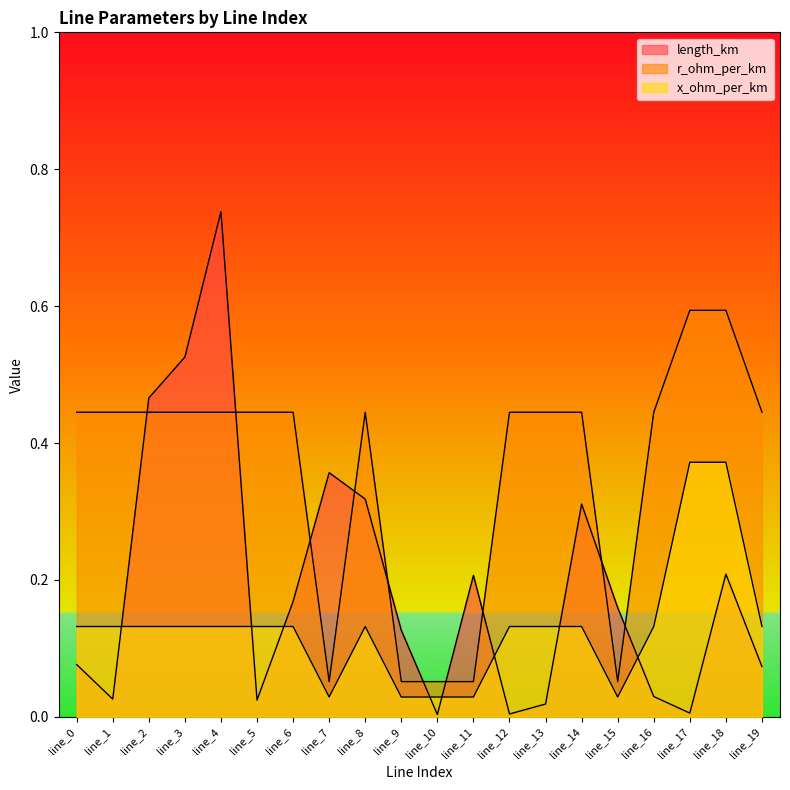

What is the difference between the maximum and minimum values in the x_ohm_per_km series?

0.3